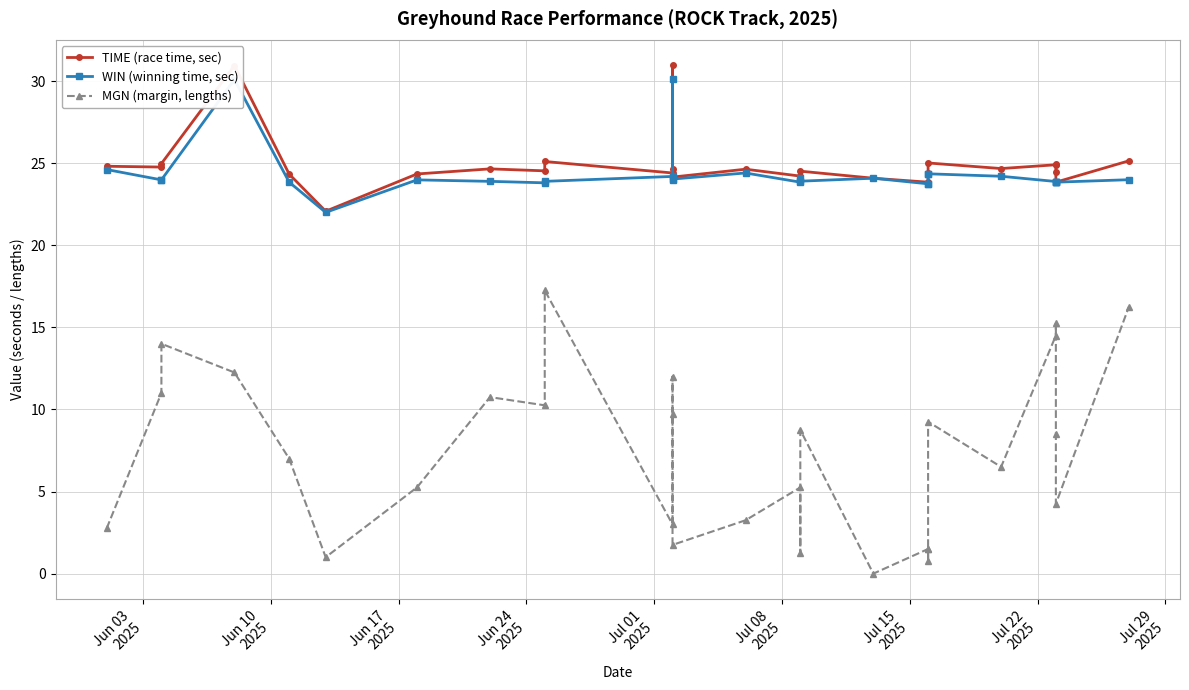

True or false: MGN (margin, lengths) and TIME (race time, sec) cross at least once.

False